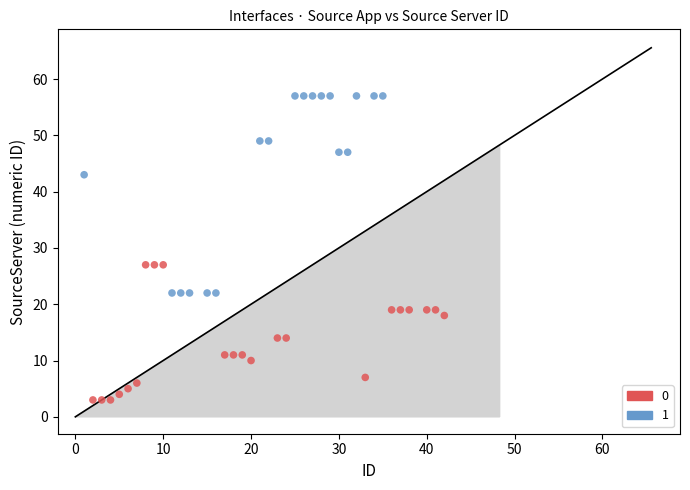

What are all the series names shown in the legend?

0, 1